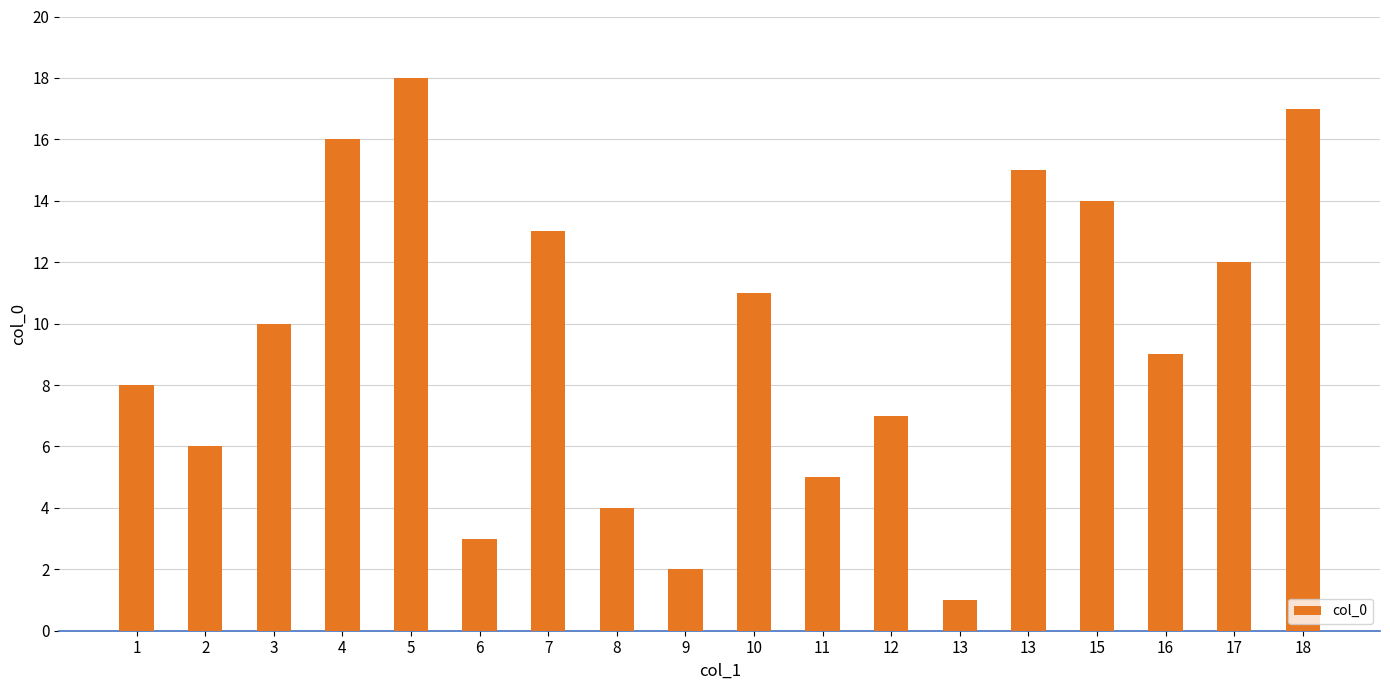

Reading left to right, transcribe all the data shown in this chart.

1=8	2=6	3=10	4=16	5=18	6=3	7=13	8=4	9=2	10=11	11=5	12=7	13=1	13=15	15=14	16=9	17=12	18=17